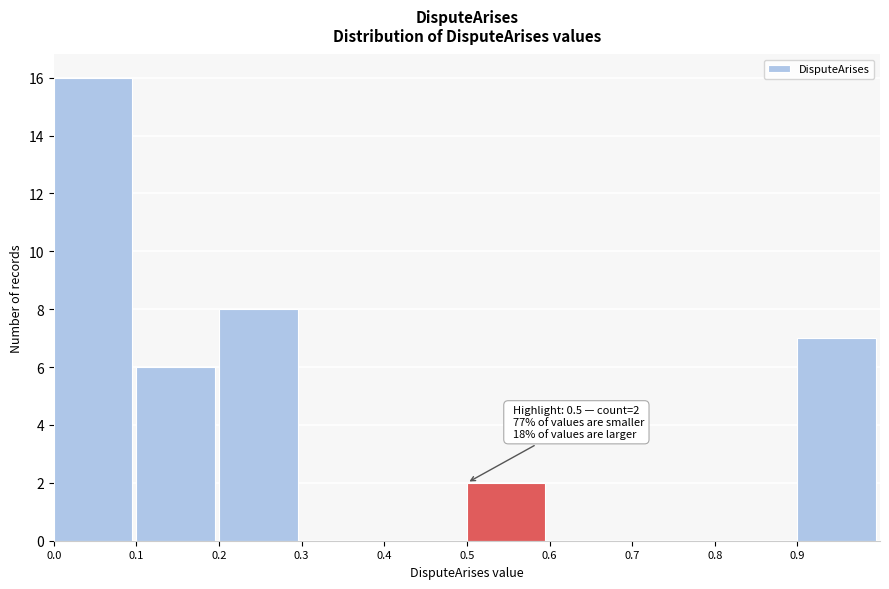

Over which range of the x-axis is the bar tallest?

0.0 to 0.1